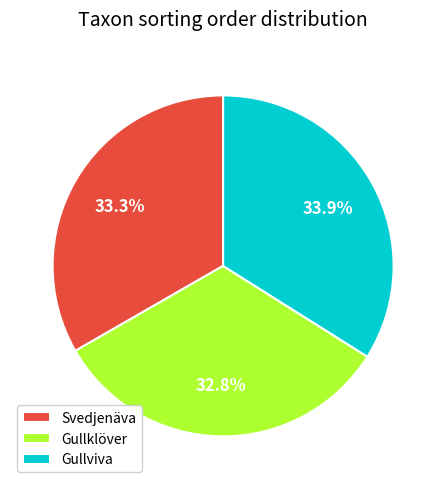

Does Svedjenäva account for over 50% of the chart?

No